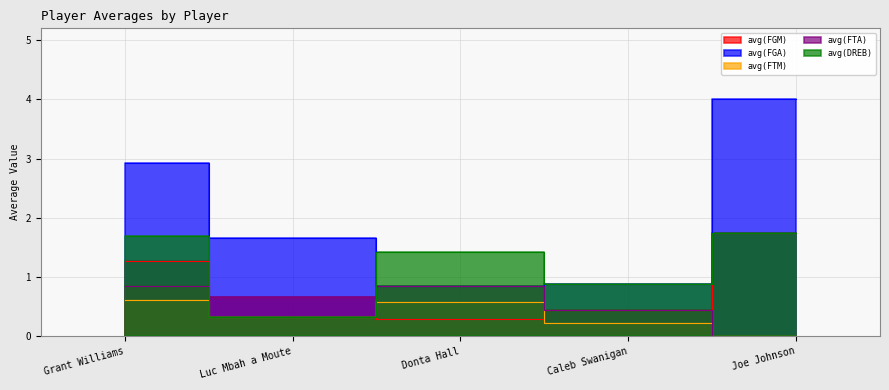

Reading left to right, list all the values displayed in this chart.

avg(FGM): 1.3	0.7	0.3	0.4	1.8
avg(FGA): 2.9	1.7	0.9	0.9	4.0
avg(FTM): 0.6	0.3	0.6	0.2	0.0
avg(FTA): 0.8	0.7	0.9	0.4	0.0
avg(DREB): 1.7	0.3	1.4	0.9	1.8